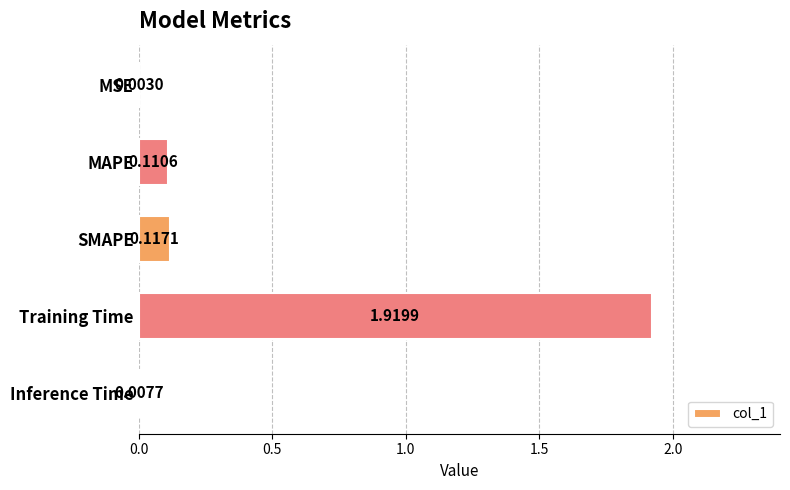

What is the sum of all values?

2.2